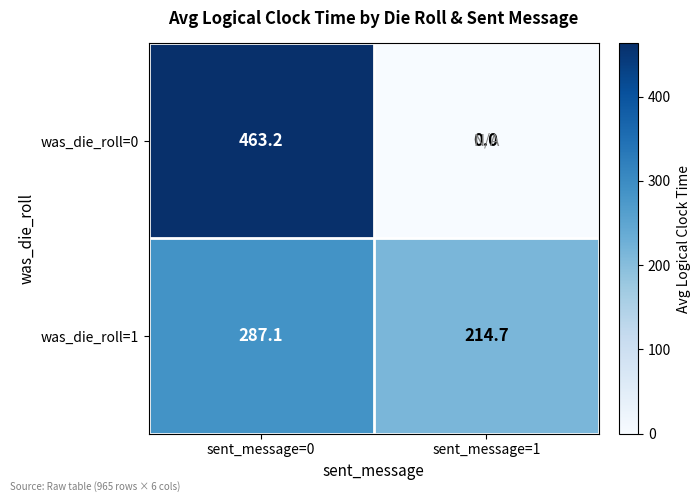

Rank the series at sent_message=1 from lowest to highest value.

was_die_roll=0, was_die_roll=1